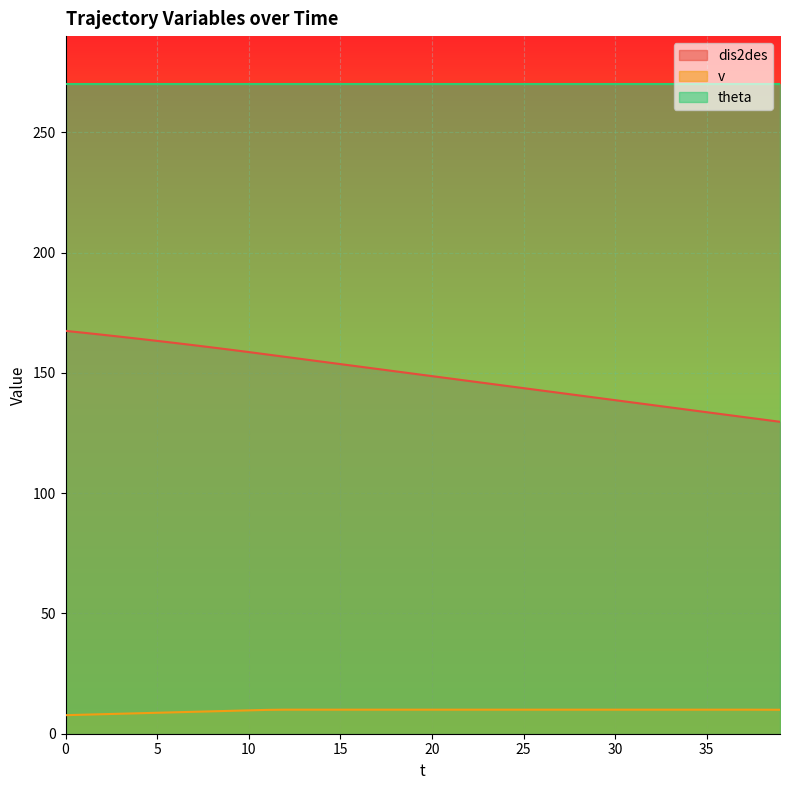

Rank the series by their average value, from highest to lowest.

theta, dis2des, v